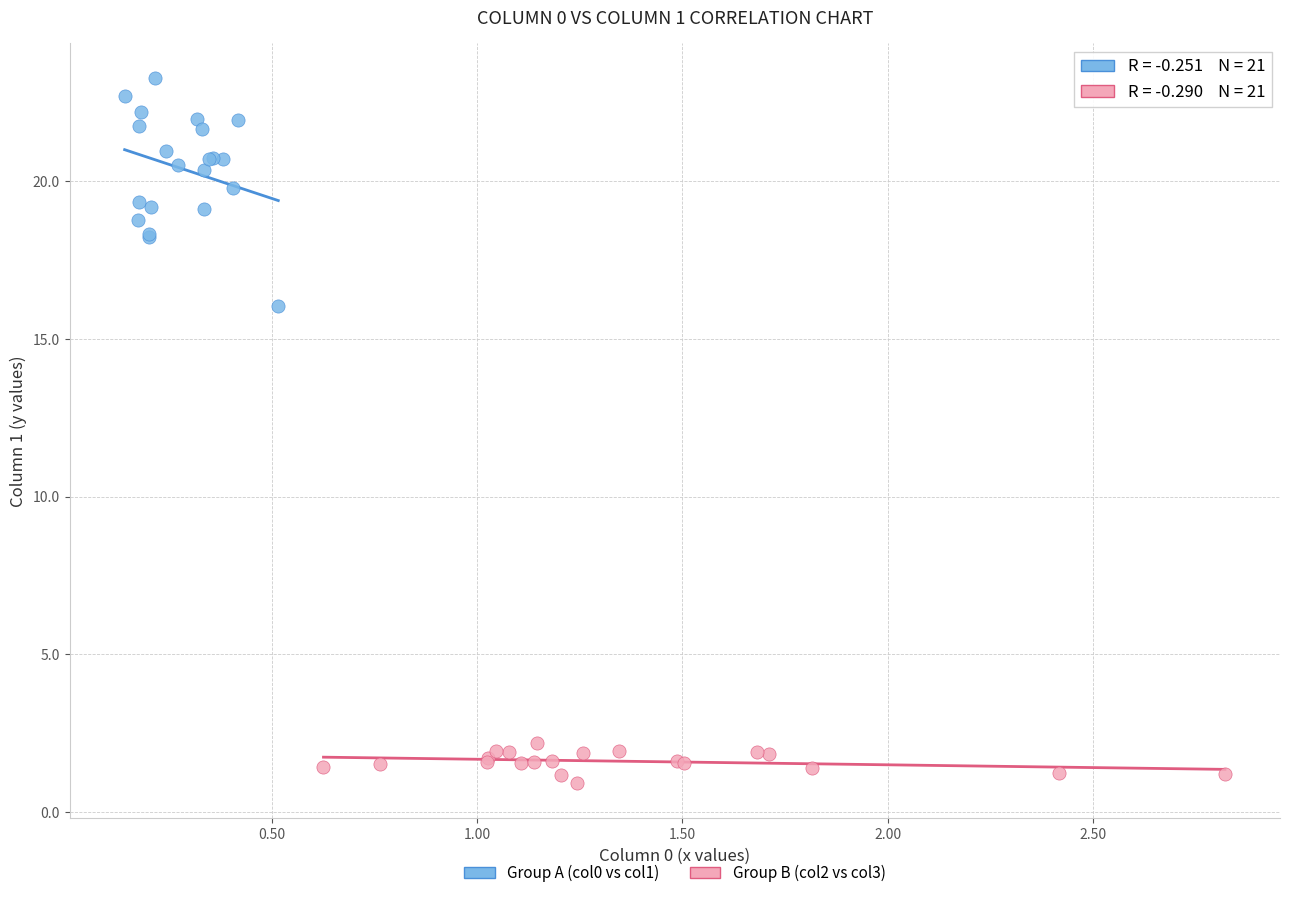

Which series reaches the maximum Y coordinate?

Group A (col0 vs col1)